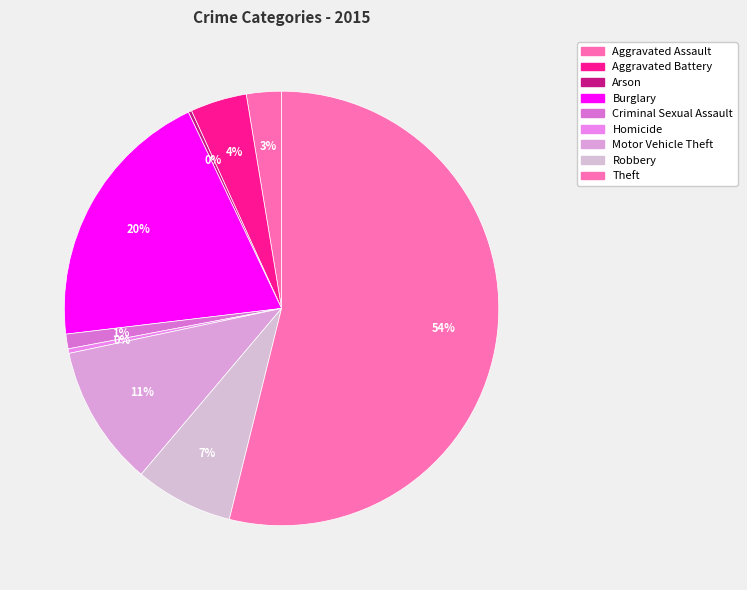

Which slice is the largest?

Theft